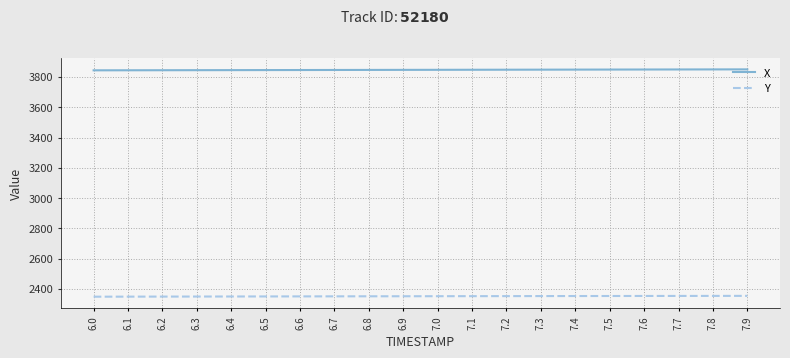

Is the value of Y at 7.0 greater than the value of X at 7.1?

No